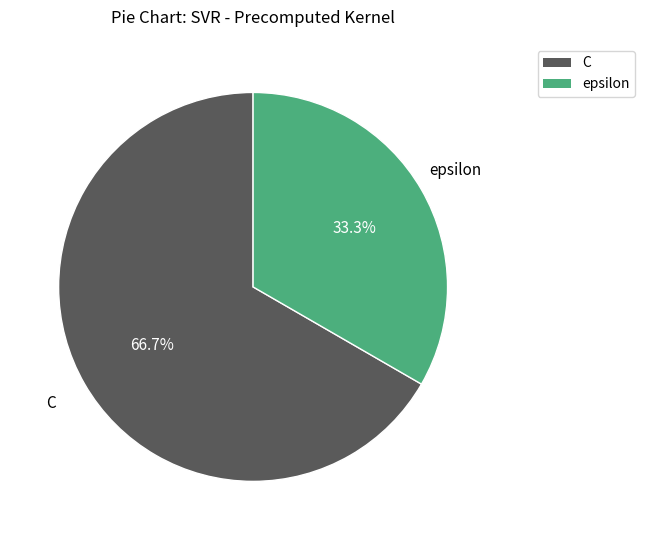

Is it true that C is 67% of the pie?

True